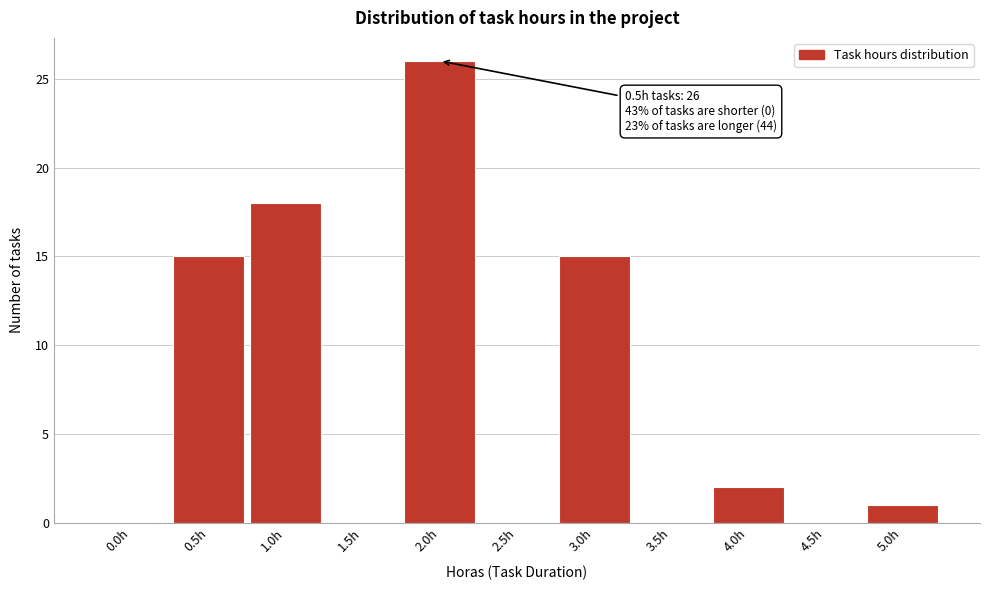

Reading right to left, what are all the values shown in this chart?

5.0h=1	4.5h=0	4.0h=2	3.5h=0	3.0h=15	2.5h=0	2.0h=26	1.5h=0	1.0h=18	0.5h=15	0.0h=0